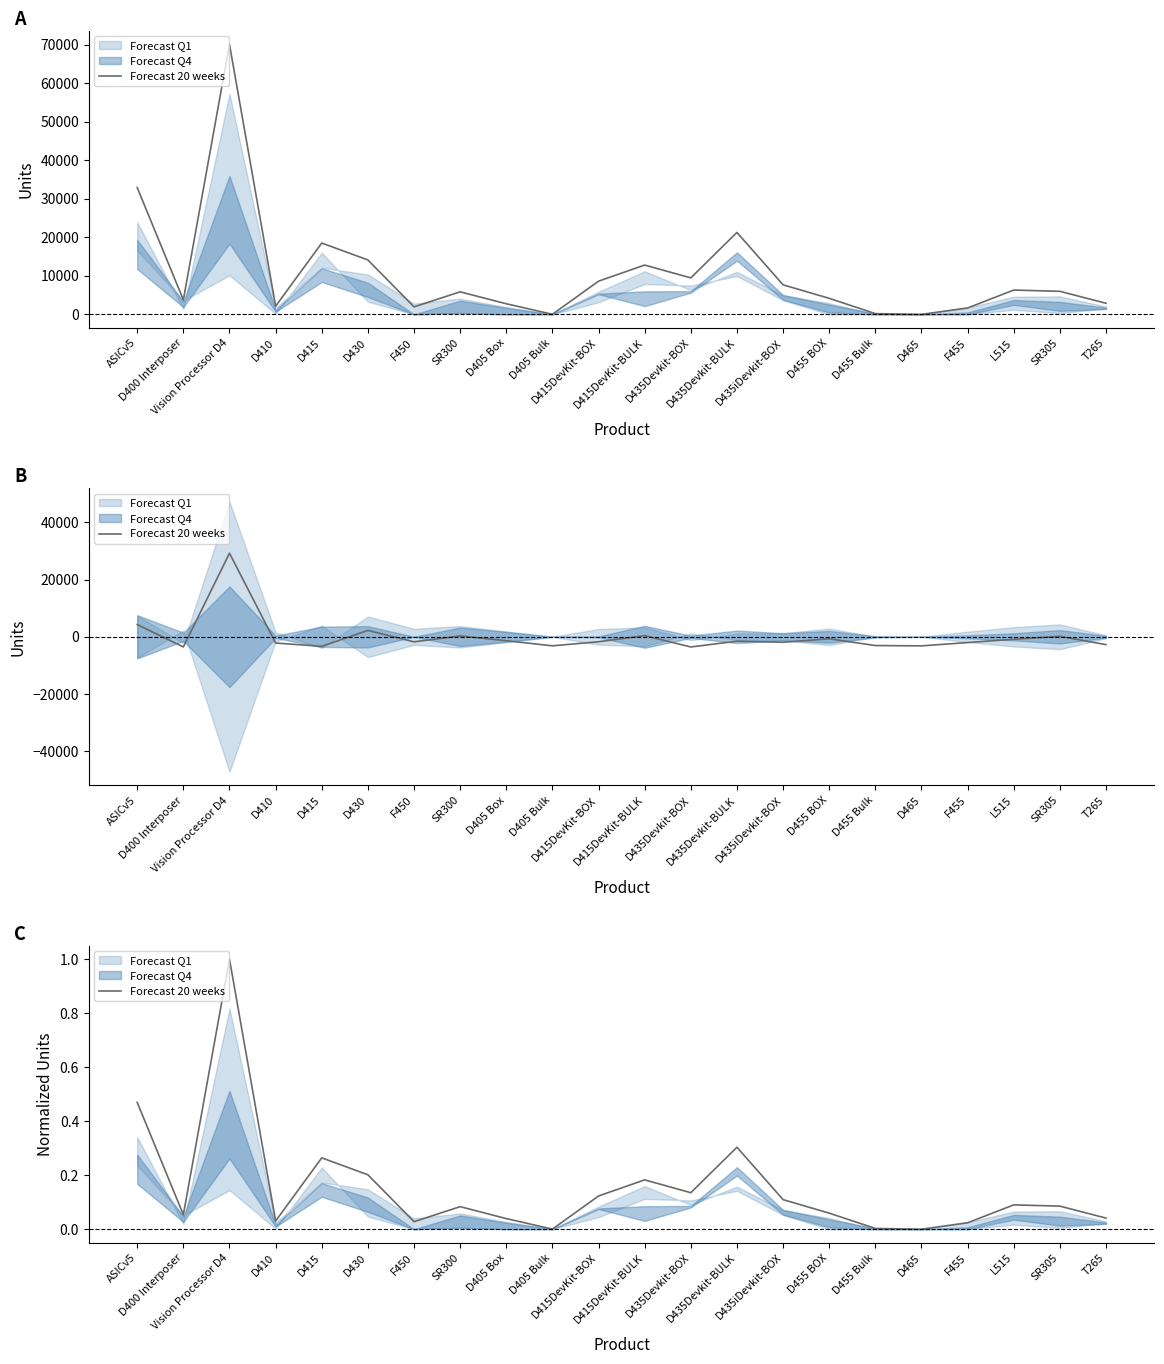

What is the difference between the second highest and minimum values?

0.5